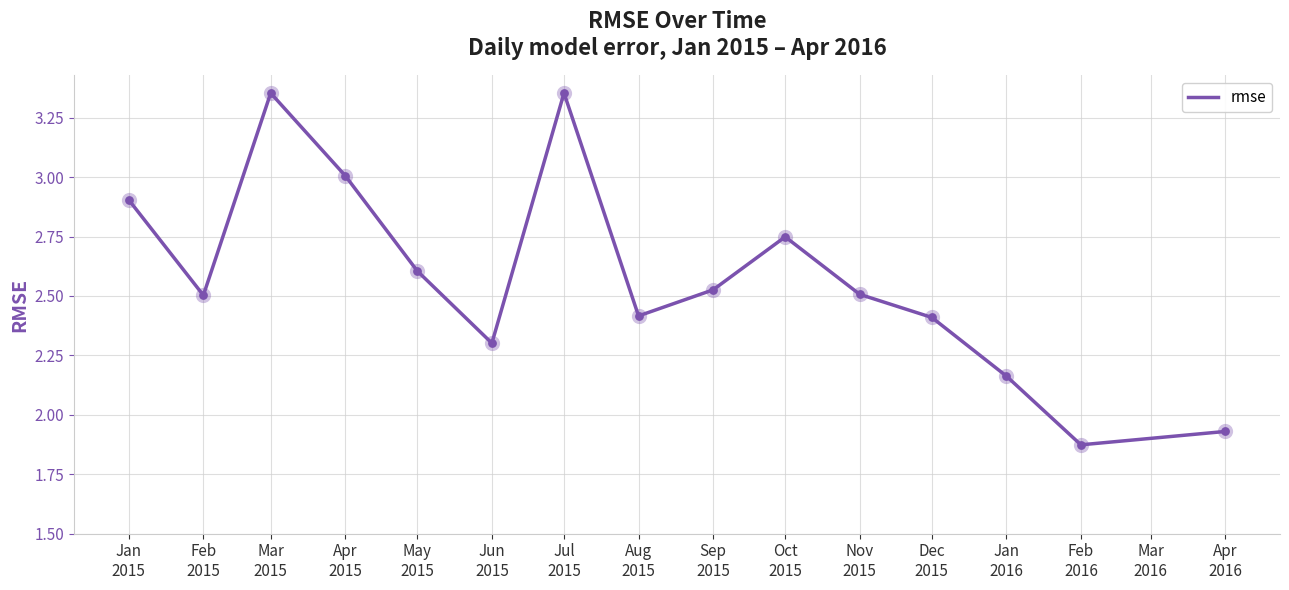

What is the difference between the maximum and minimum values?

1.5